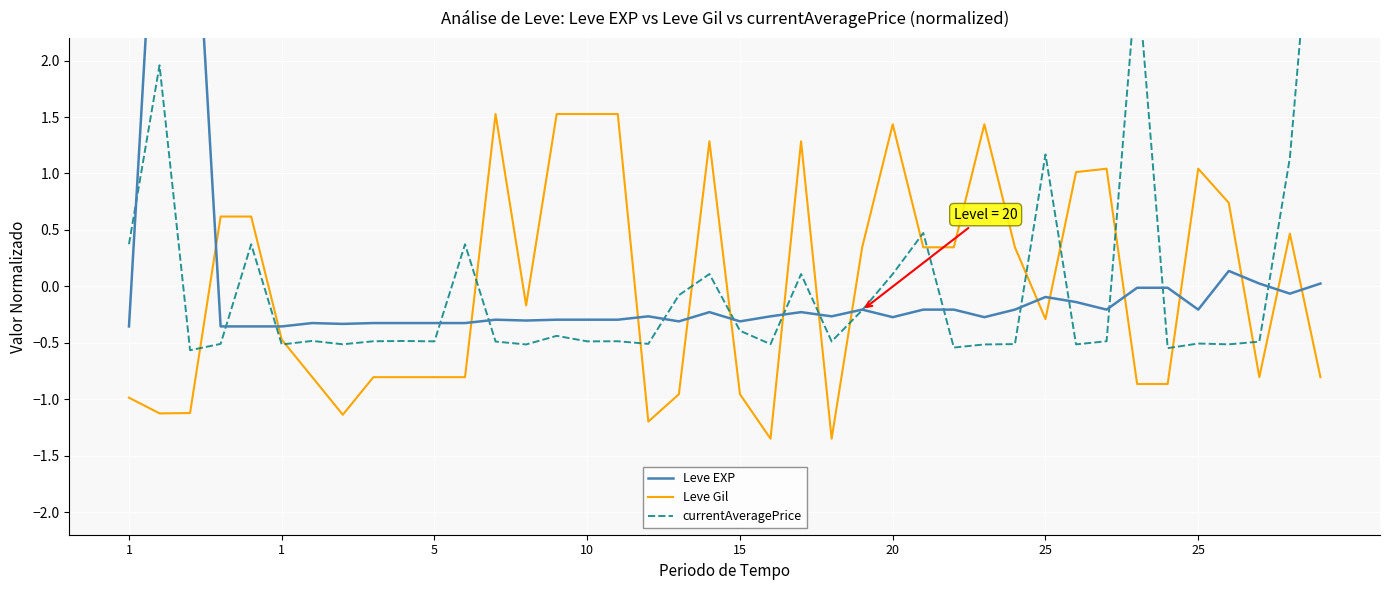

Reading right to left, list all the values displayed in this chart.

Leve EXP: 0.0	-0.1	0.0	0.1	-0.2	-0.0	-0.0	-0.2	-0.1	-0.1	-0.2	-0.3	-0.2	-0.2	-0.3	-0.2	-0.3	-0.2	-0.3	-0.3	-0.2	-0.3	-0.3	-0.3	-0.3	-0.3	-0.3	-0.3	-0.3	-0.3	-0.3	-0.3	-0.3	-0.3	-0.4	-0.4	-0.4	4.3	4.3	-0.4
Leve Gil: -0.8	0.5	-0.8	0.7	1.0	-0.9	-0.9	1.0	1.0	-0.3	0.3	1.4	0.3	0.3	1.4	0.3	-1.3	1.3	-1.3	-1.0	1.3	-1.0	-1.2	1.5	1.5	1.5	-0.2	1.5	-0.8	-0.8	-0.8	-0.8	-1.1	-0.8	-0.5	0.6	0.6	-1.1	-1.1	-1.0
currentAveragePrice: 4.3	1.1	-0.5	-0.5	-0.5	-0.5	2.8	-0.5	-0.5	1.2	-0.5	-0.5	-0.5	0.5	0.1	-0.2	-0.5	0.1	-0.5	-0.4	0.1	-0.1	-0.5	-0.5	-0.5	-0.4	-0.5	-0.5	0.4	-0.5	-0.5	-0.5	-0.5	-0.5	-0.5	0.4	-0.5	-0.6	2.0	0.4